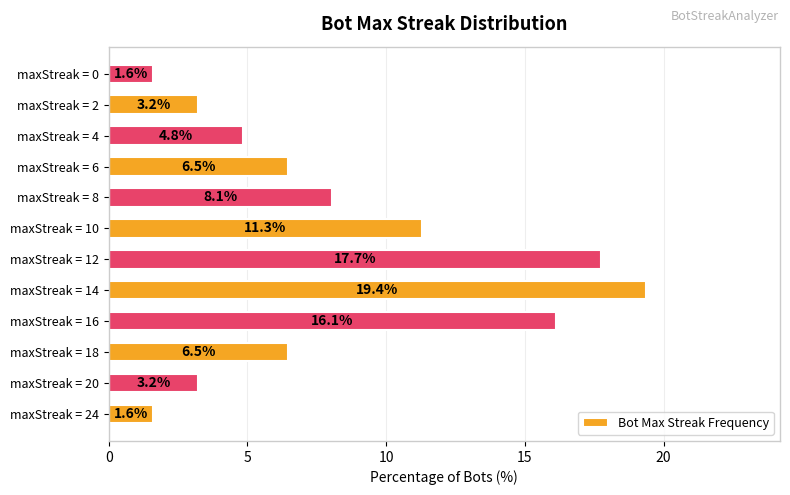

Reading bottom to top, extract all data points from this chart.

maxStreak = 24=1.6	maxStreak = 20=3.2	maxStreak = 18=6.5	maxStreak = 16=16.1	maxStreak = 14=19.4	maxStreak = 12=17.7	maxStreak = 10=11.3	maxStreak = 8=8.1	maxStreak = 6=6.5	maxStreak = 4=4.8	maxStreak = 2=3.2	maxStreak = 0=1.6